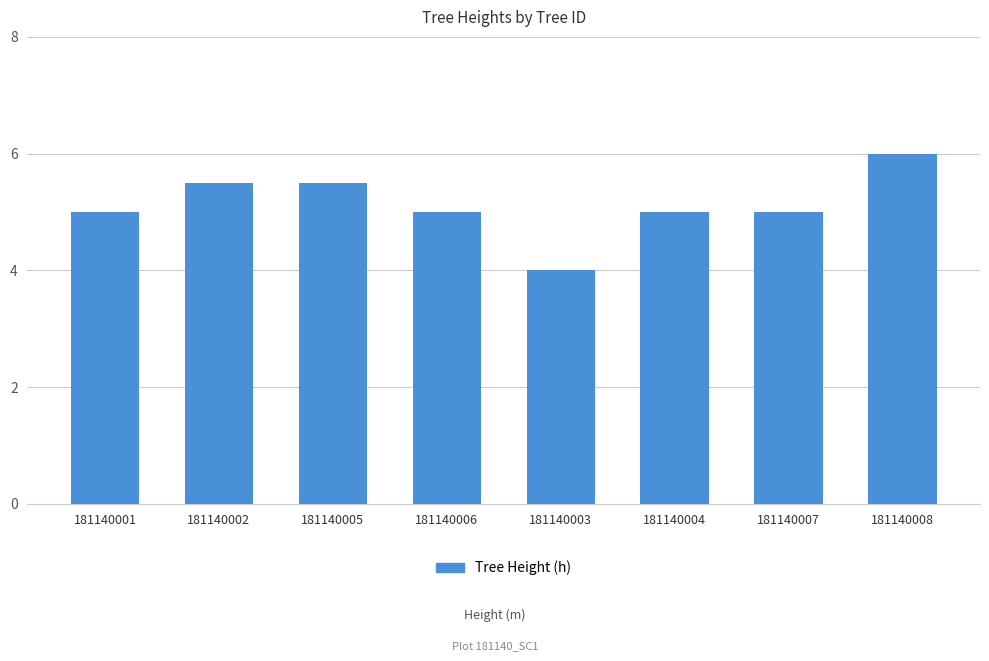

What is the average value?

5.1